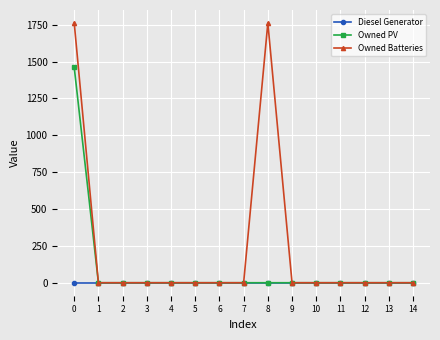

Is it true that Owned PV equals -687 at 2?

False